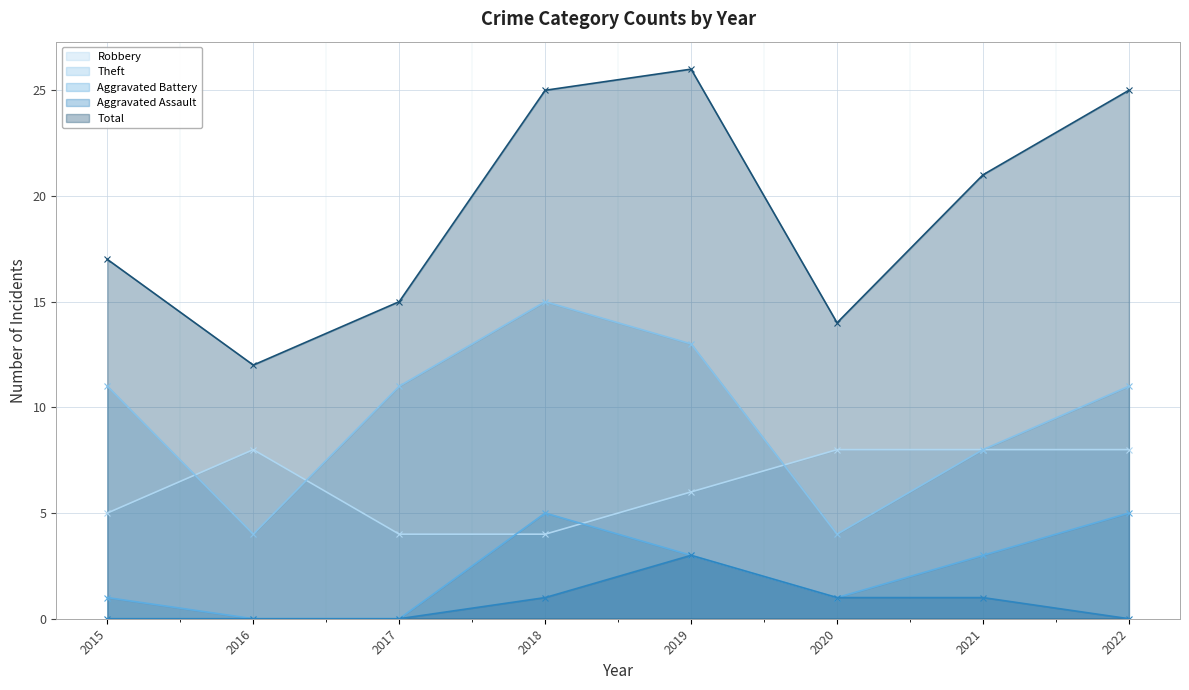

At which category does Theft reach its first local valley?

2016